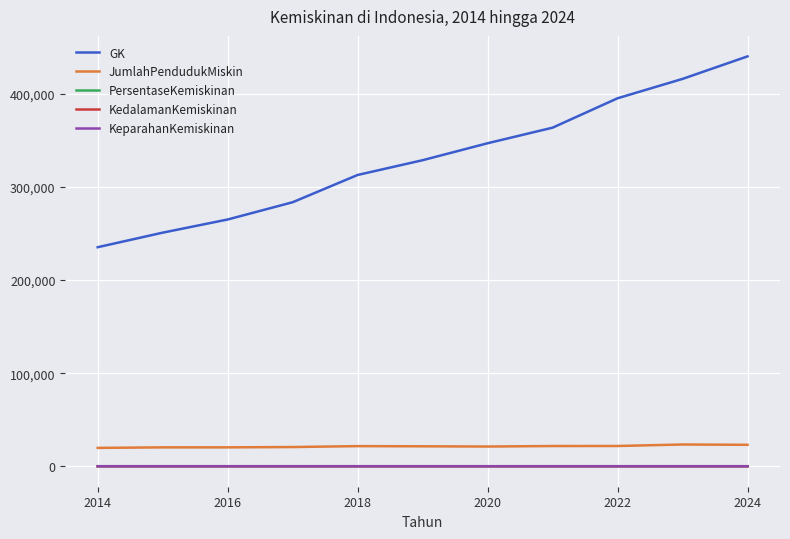

True or false: GK has more than 0 interior local peaks.

False